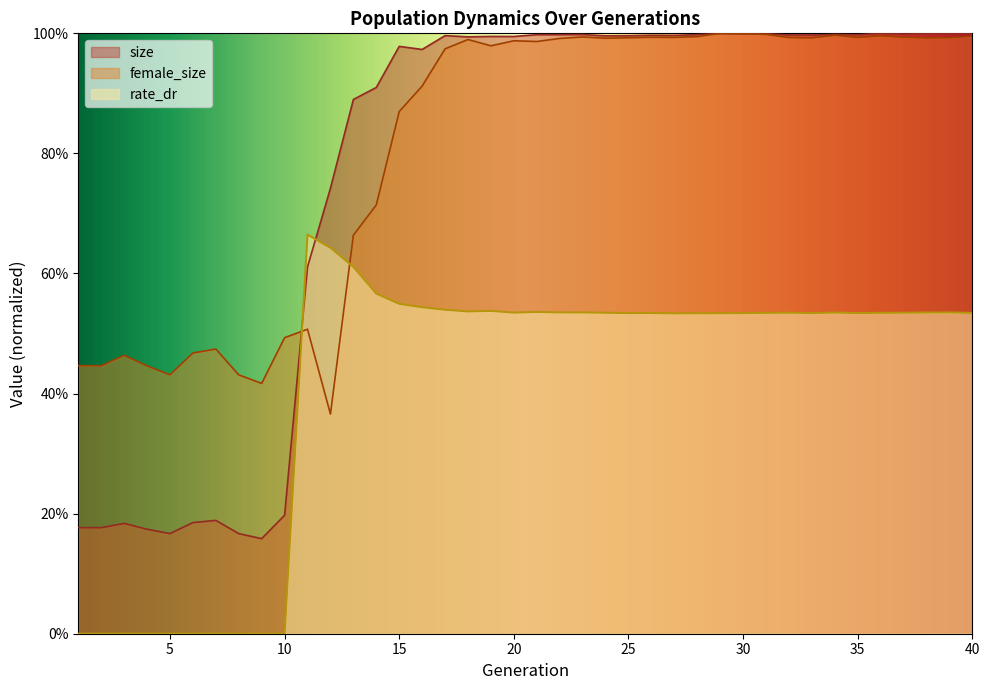

True or false: size has more than 2 interior local peaks.

True